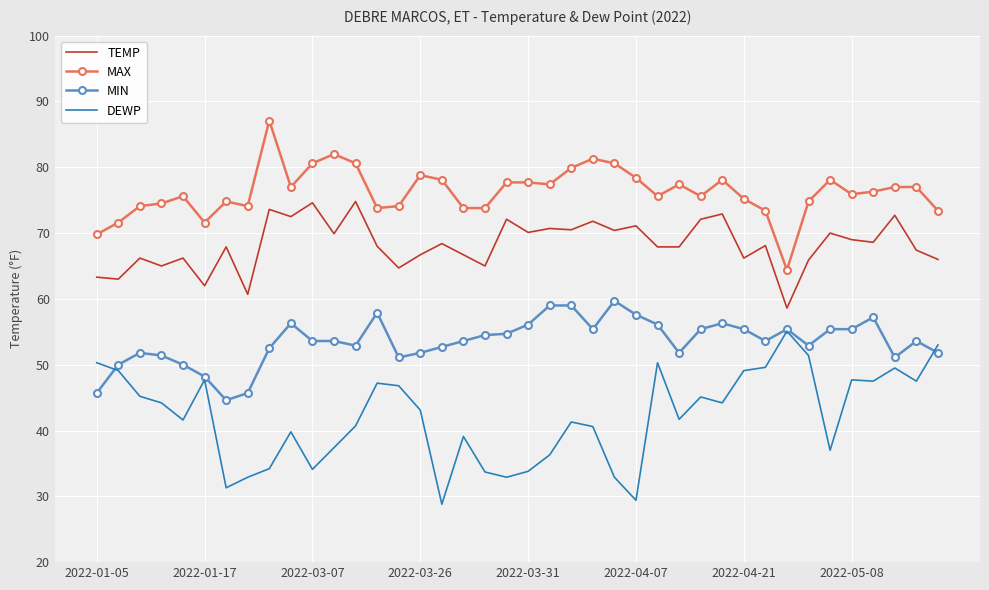

List the series in order of their overall mean, highest first.

MAX, TEMP, MIN, DEWP